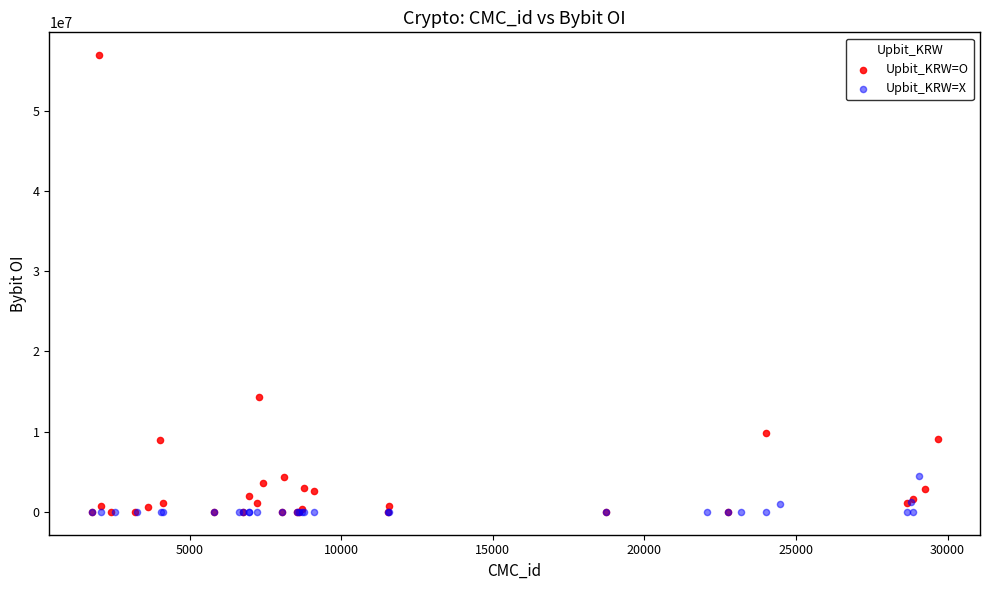

Which series has the widest spread of Y values?

Upbit_KRW=O